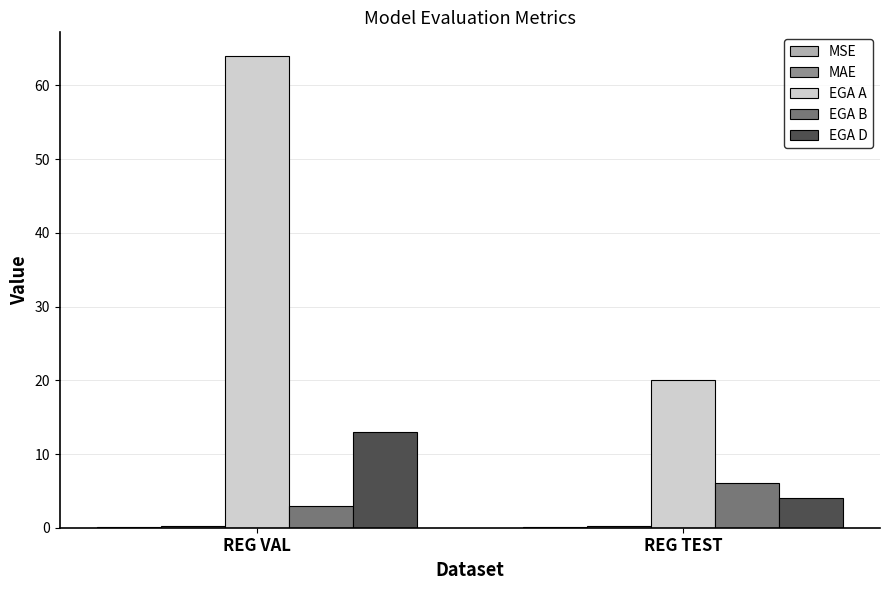

Is it true that EGA A equals 64.0 at REG VAL?

True